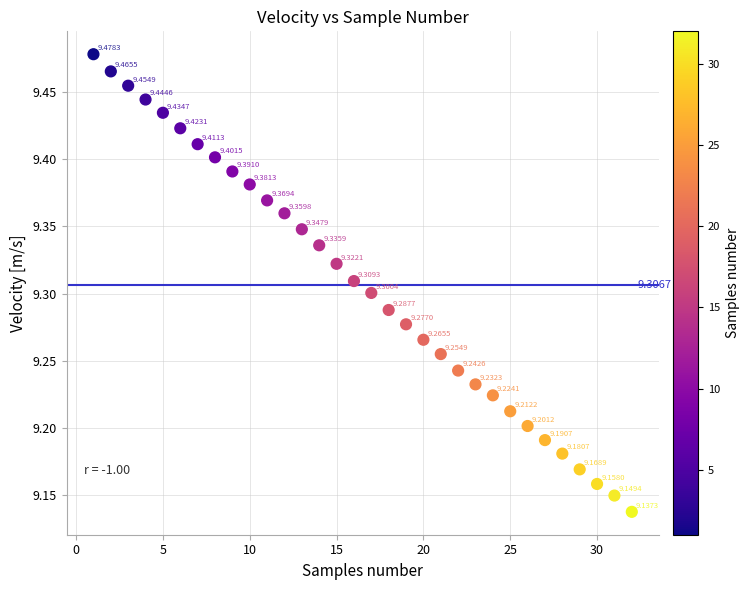

What is the range of X values (max minus min)?

31.0